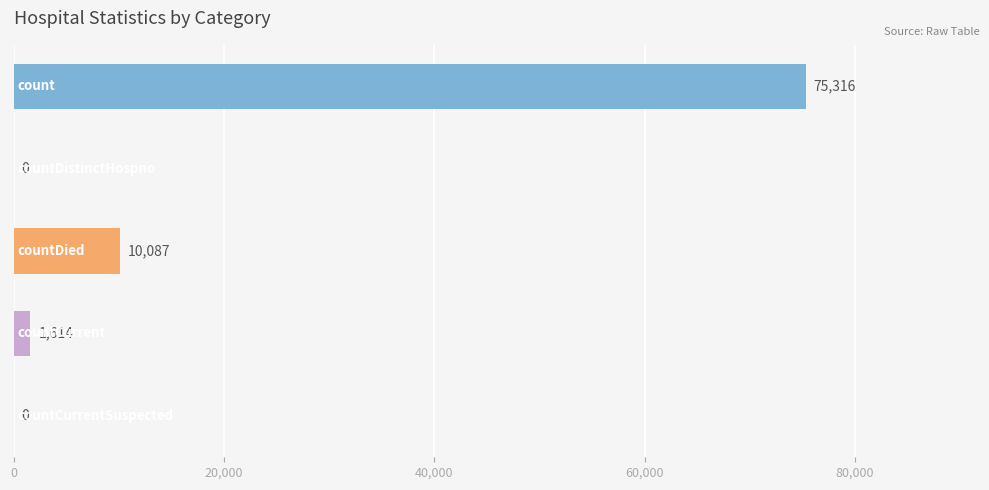

Are the bars horizontal?

Yes